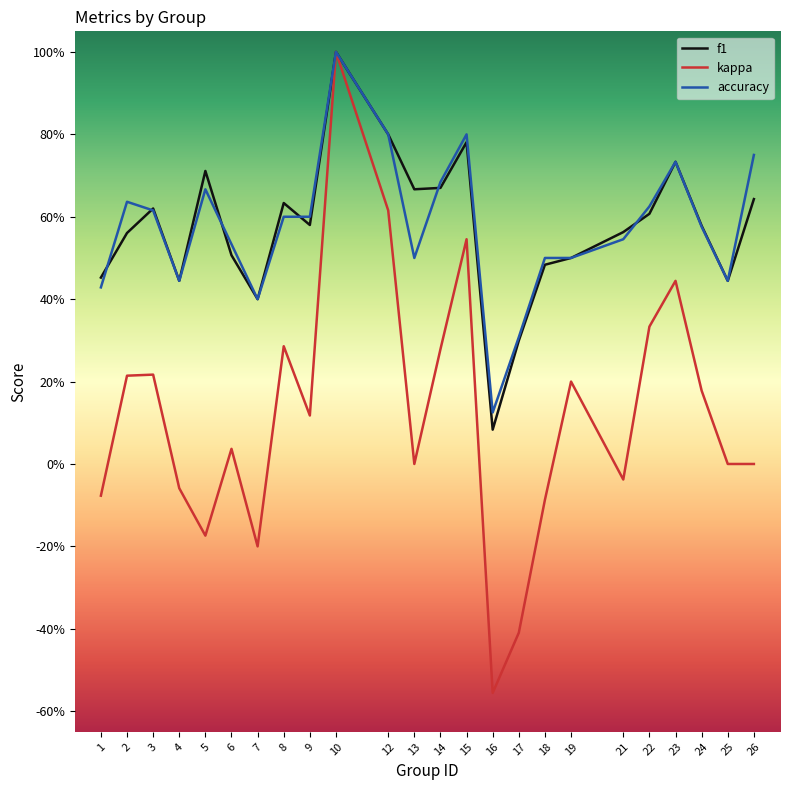

What is the maximum value for accuracy?

1.0